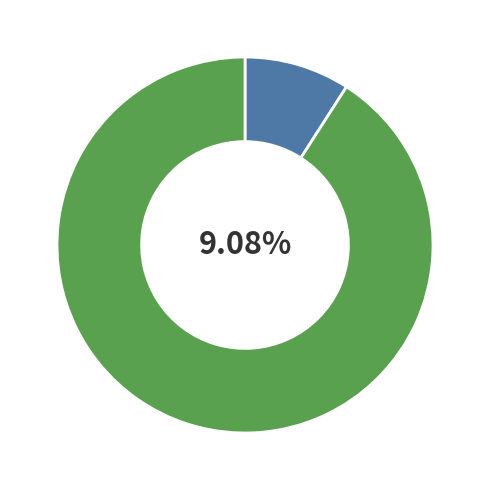

Which slice is the smallest?

step1